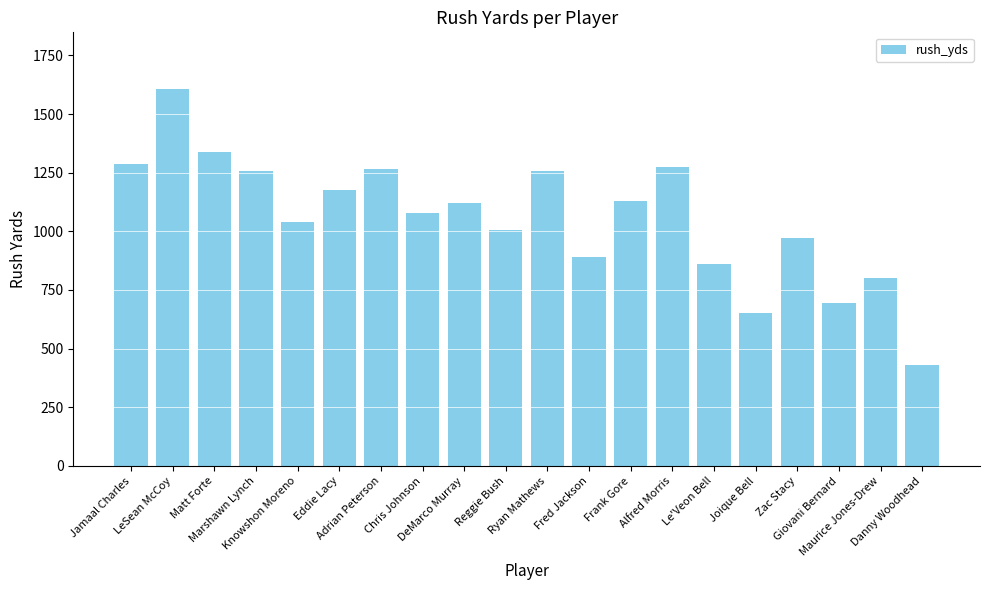

What is the difference between the maximum and minimum values?

1178